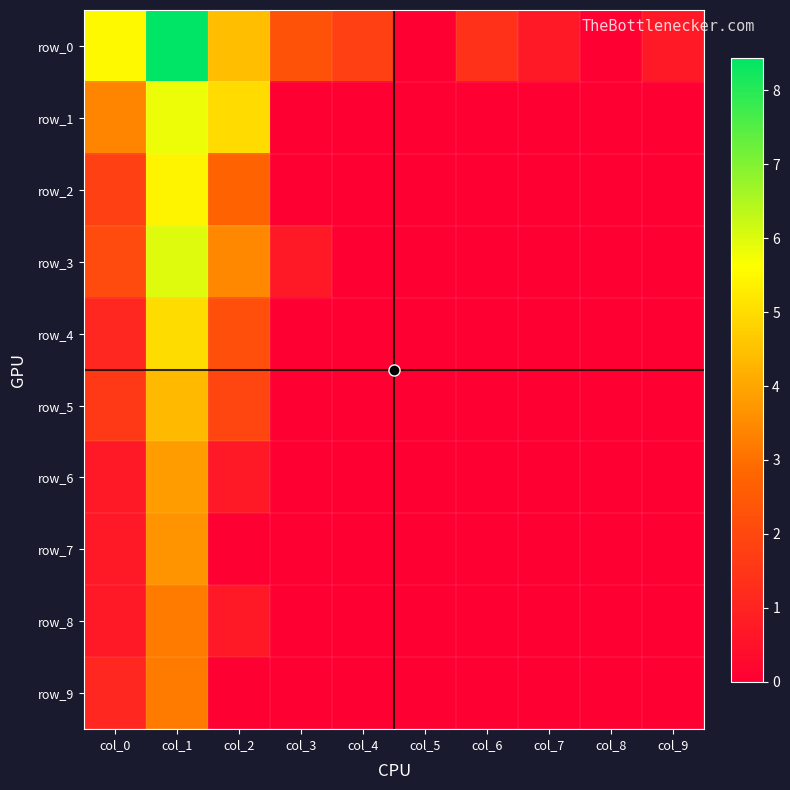

True or false: row_4 has a value of 1.9 at col_9.

False